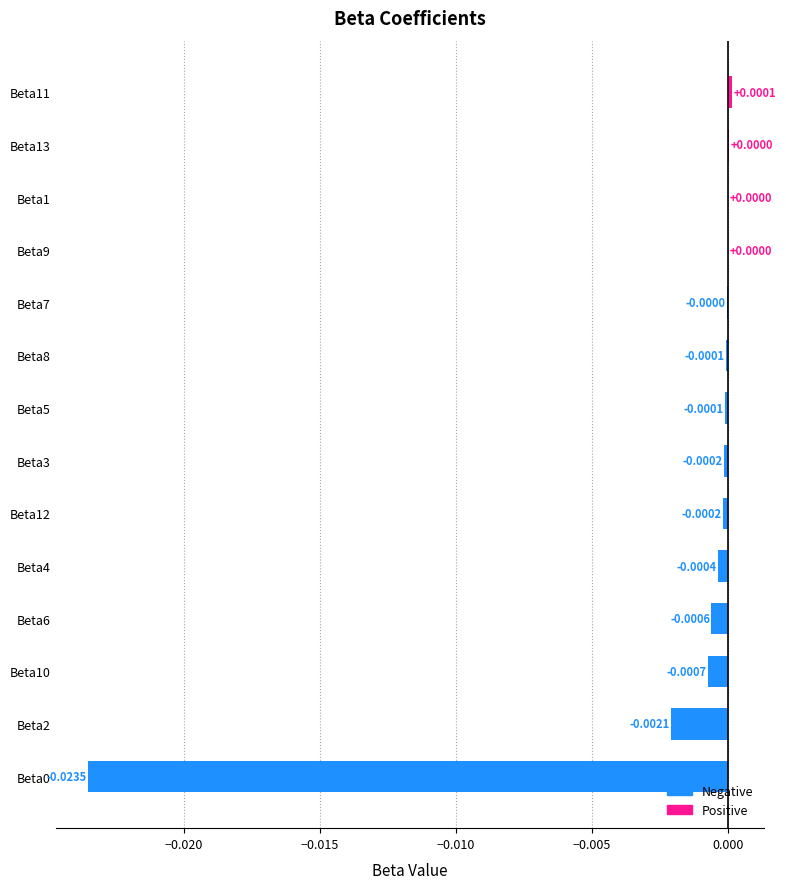

Which has a higher value, Beta10 or Beta12?

Beta12